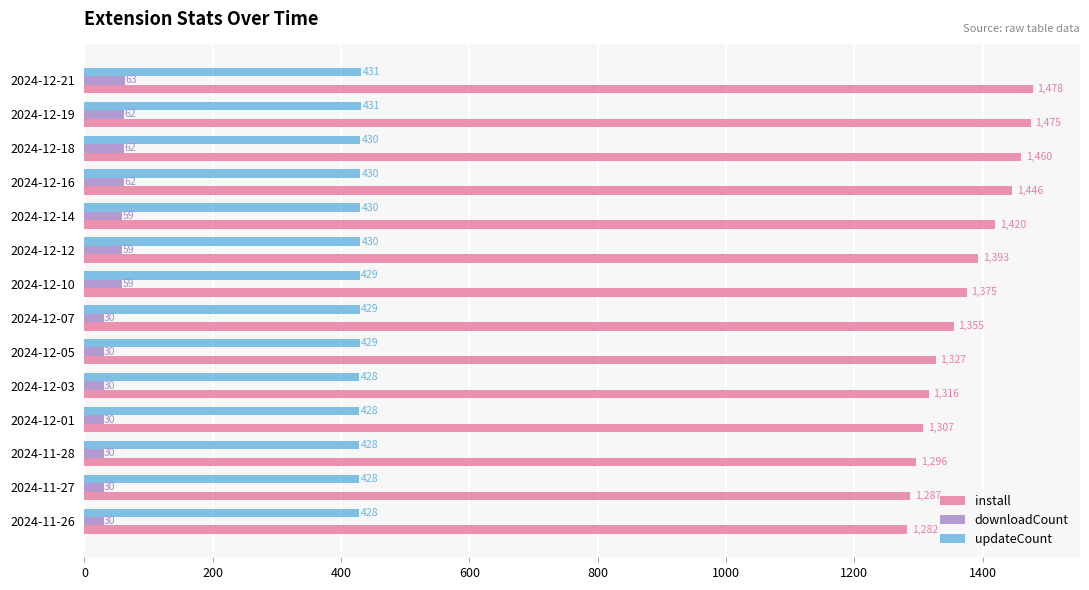

Rank the series at 2024-12-19 from lowest to highest value.

downloadCount, updateCount, install